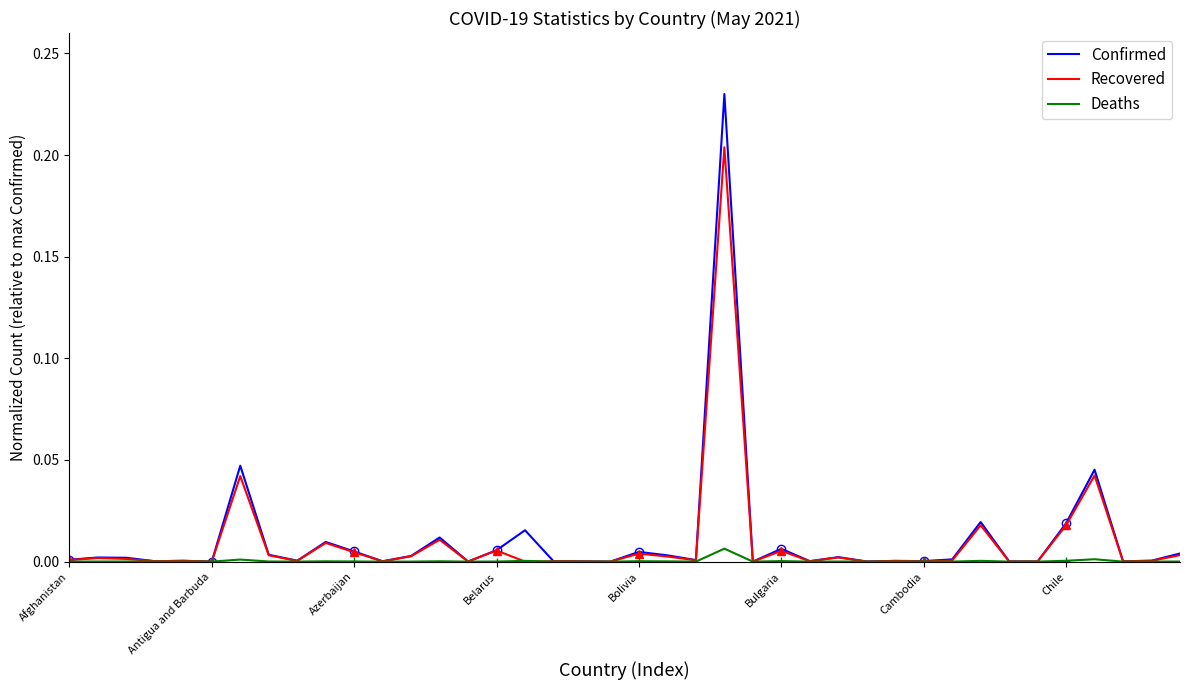

Reading left to right, extract all data points from this chart.

Confirmed: 0.0	0.0	0.0	0.0	0.0	0.0	0.0	0.0	0.0	0.0	0.0	0.0	0.0	0.0	0.0	0.0	0.0	0.0	0.0	0.0	0.0	0.0	0.0	0.2	0.0	0.0	0.0	0.0	0.0	0.0	0.0	0.0	0.0	0.0	0.0	0.0	0.0	0.0	0.0	0.0
Recovered: 0.0	0.0	0.0	0.0	0.0	0.0	0.0	0.0	0.0	0.0	0.0	0.0	0.0	0.0	0.0	0.0	0.0	0.0	0.0	0.0	0.0	0.0	0.0	0.2	0.0	0.0	0.0	0.0	0.0	0.0	0.0	0.0	0.0	0.0	0.0	0.0	0.0	0.0	0.0	0.0
Deaths: 0.0	0.0	0.0	0.0	0.0	0.0	0.0	0.0	0.0	0.0	0.0	0.0	0.0	0.0	0.0	0.0	0.0	0.0	0.0	0.0	0.0	0.0	0.0	0.0	0.0	0.0	0.0	0.0	0.0	0.0	0.0	0.0	0.0	0.0	0.0	0.0	0.0	0.0	0.0	0.0